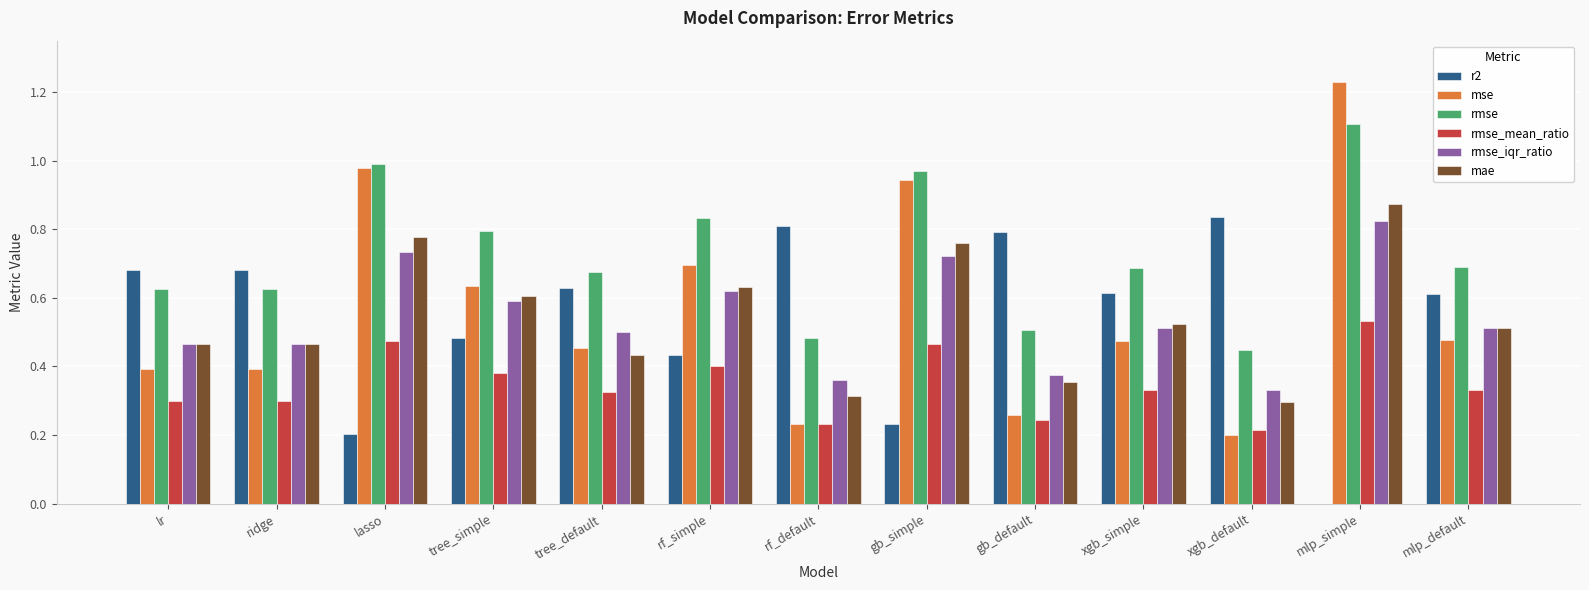

At which label does rmse_iqr_ratio reach its peak?

mlp_simple